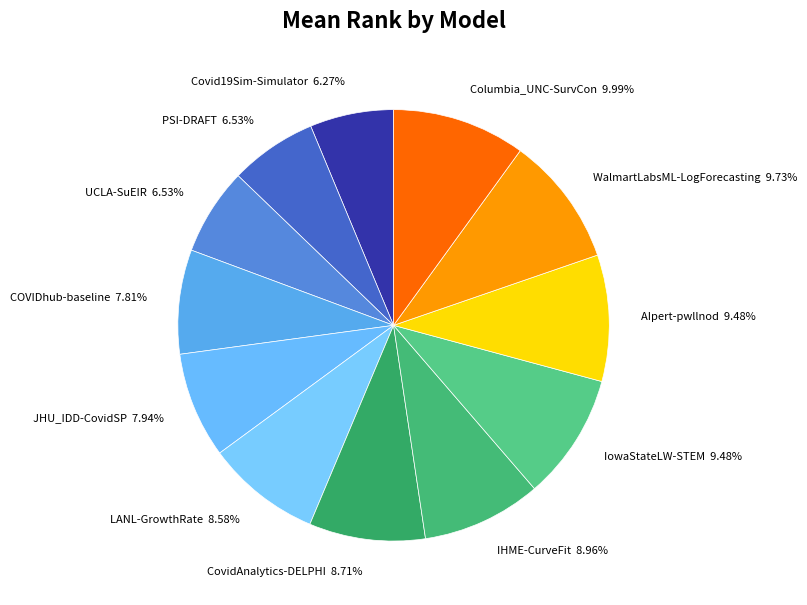

Do AIpert-pwllnod and IowaStateLW-STEM together represent more than half of the pie?

No